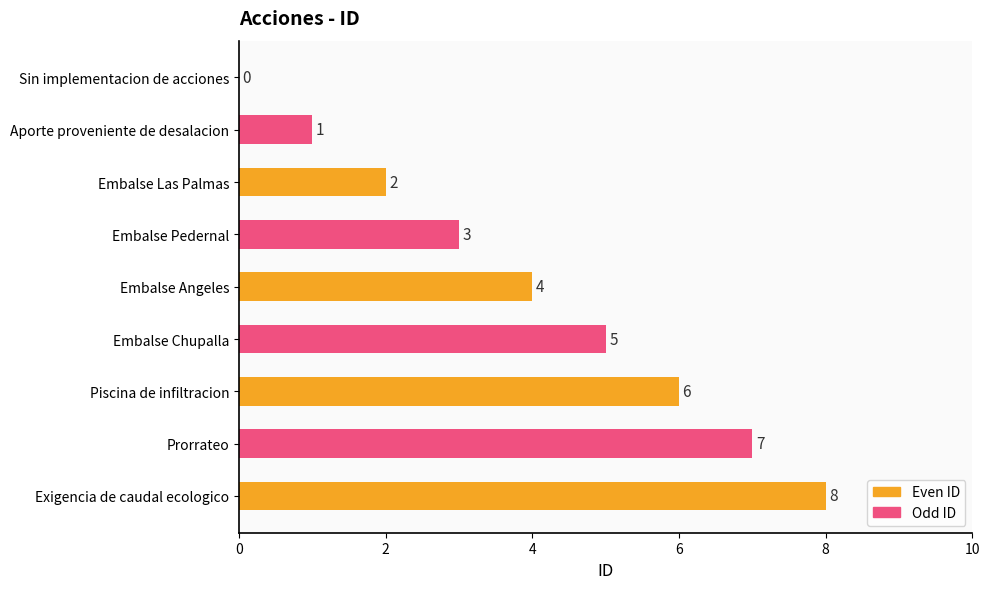

What is the sum of the values at Aporte proveniente de desalacion and Prorrateo?

8